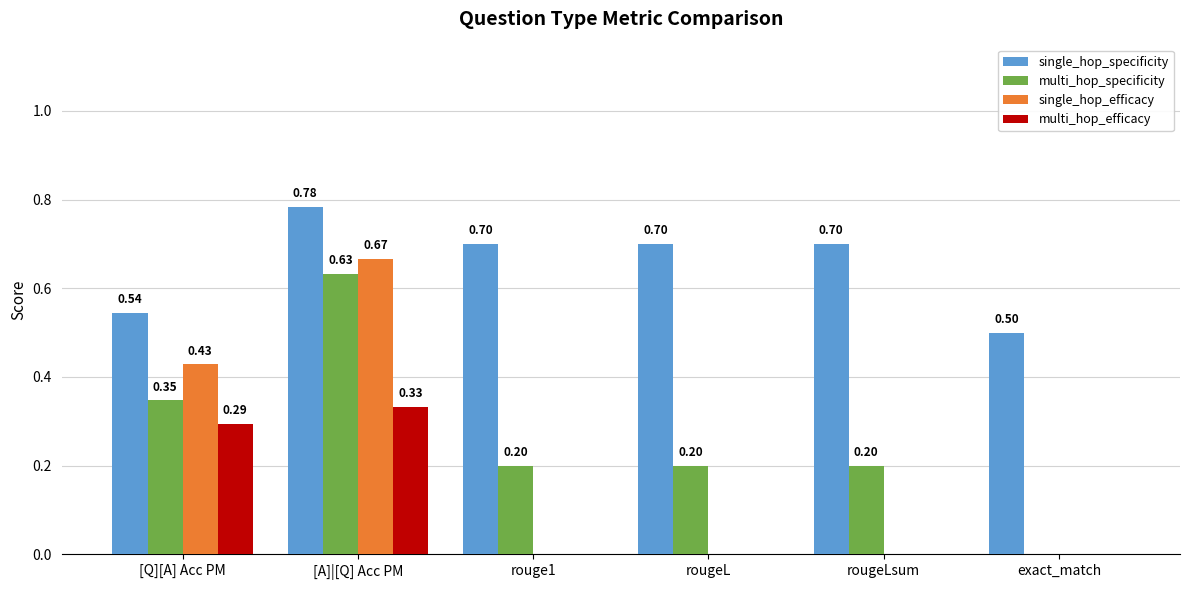

What are all the series names shown in the legend?

single_hop_specificity, multi_hop_specificity, single_hop_efficacy, multi_hop_efficacy